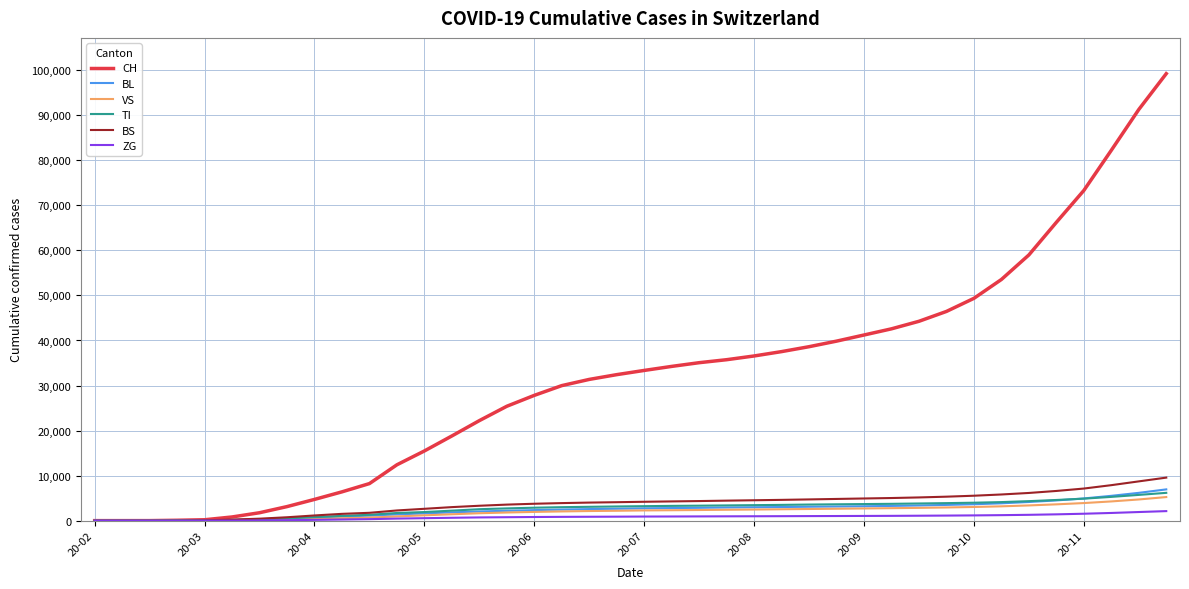

Which series has the widest spread of values?

CH